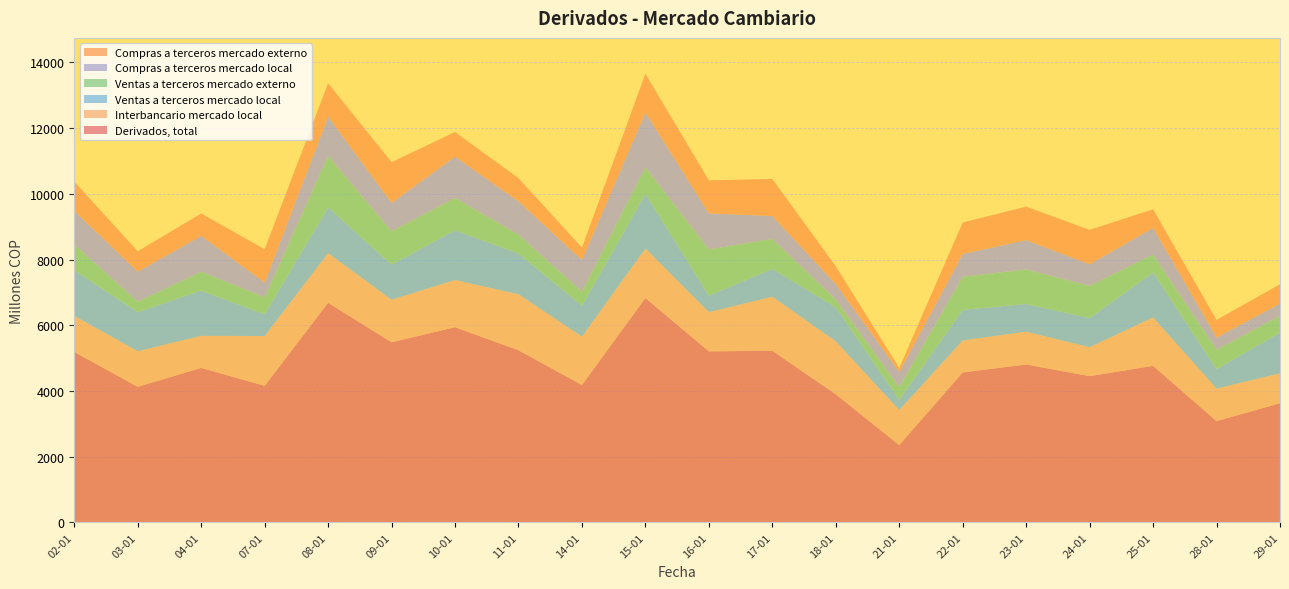

Reading right to left, list all the values displayed in this chart.

Derivados, total: 29-01=3625	28-01=3082	25-01=4764	24-01=4451	23-01=4805	22-01=4563	21-01=2351	18-01=3898	17-01=5225	16-01=5205	15-01=6827	14-01=4182	11-01=5238	10-01=5940	09-01=5482	08-01=6682	07-01=4157	04-01=4701	03-01=4126	02-01=5186
Interbancario mercado local: 29-01=912	28-01=990	25-01=1474	24-01=881	23-01=999	22-01=975	21-01=1068	18-01=1612	17-01=1644	16-01=1194	15-01=1509	14-01=1471	11-01=1706	10-01=1435	09-01=1294	08-01=1513	07-01=1515	04-01=978	03-01=1083	02-01=1099
Ventas a terceros mercado local: 29-01=1240	28-01=598	25-01=1369	24-01=889	23-01=844	22-01=932	21-01=308	18-01=1037	17-01=848	16-01=502	15-01=1667	14-01=943	11-01=1239	10-01=1518	09-01=1068	08-01=1396	07-01=661	04-01=1377	03-01=1189	02-01=1388
Ventas a terceros mercado externo: 29-01=510	28-01=585	25-01=543	24-01=977	23-01=1050	22-01=1007	21-01=389	18-01=235	17-01=912	16-01=1407	15-01=809	14-01=425	11-01=573	10-01=979	09-01=1015	08-01=1564	07-01=518	04-01=573	03-01=320	02-01=784
Compras a terceros mercado local: 29-01=371	28-01=371	25-01=812	24-01=658	23-01=892	22-01=693	21-01=462	18-01=471	17-01=696	16-01=1096	15-01=1663	14-01=966	11-01=1015	10-01=1259	09-01=864	08-01=1192	07-01=450	04-01=1090	03-01=913	02-01=1022
Compras a terceros mercado externo: 29-01=591	28-01=537	25-01=566	24-01=1047	23-01=1020	22-01=958	21-01=124	18-01=542	17-01=1126	16-01=1006	15-01=1178	14-01=376	11-01=705	10-01=750	09-01=1241	08-01=1018	07-01=1013	04-01=683	03-01=621	02-01=893